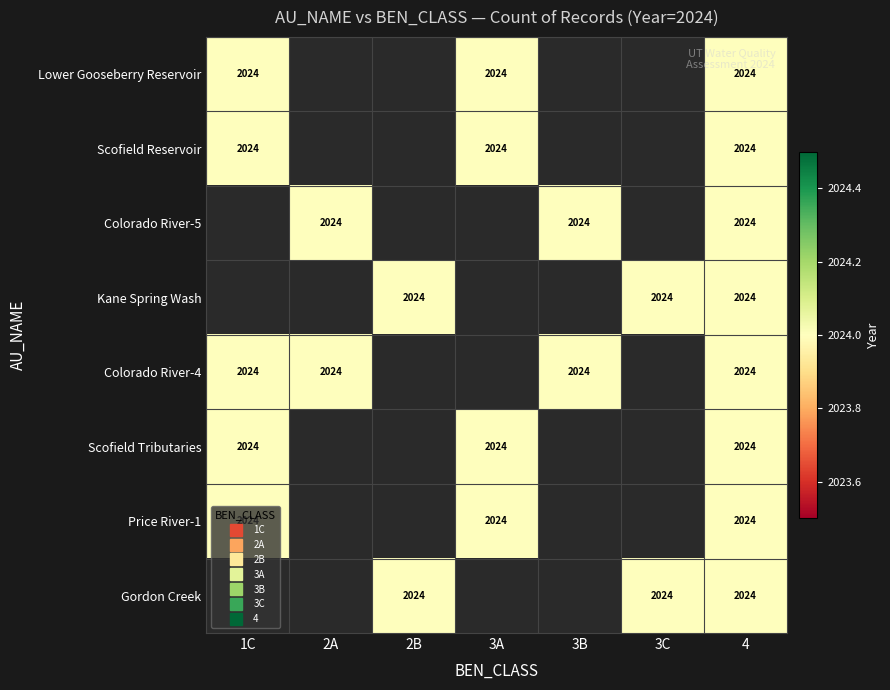

What is the average value of the Lower Gooseberry Reservoir series?

867